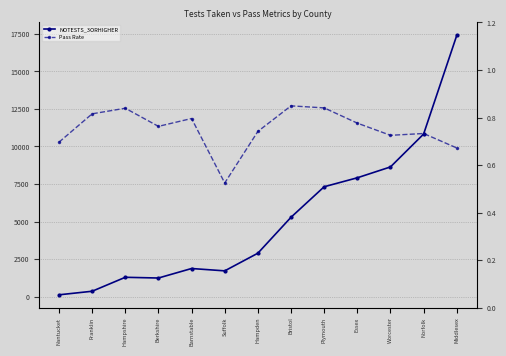

List the labels in order of Pass Rate value, largest first.

Bristol, Plymouth, Hampshire, Franklin, Barnstable, Essex, Berkshire, Hampden, Norfolk, Worcester, Nantucket, Middlesex, Suffolk